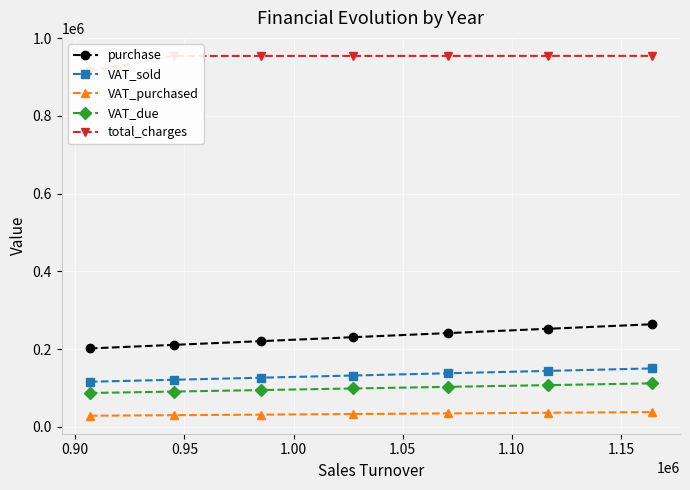

What is the maximum value for VAT_due?

112295.0